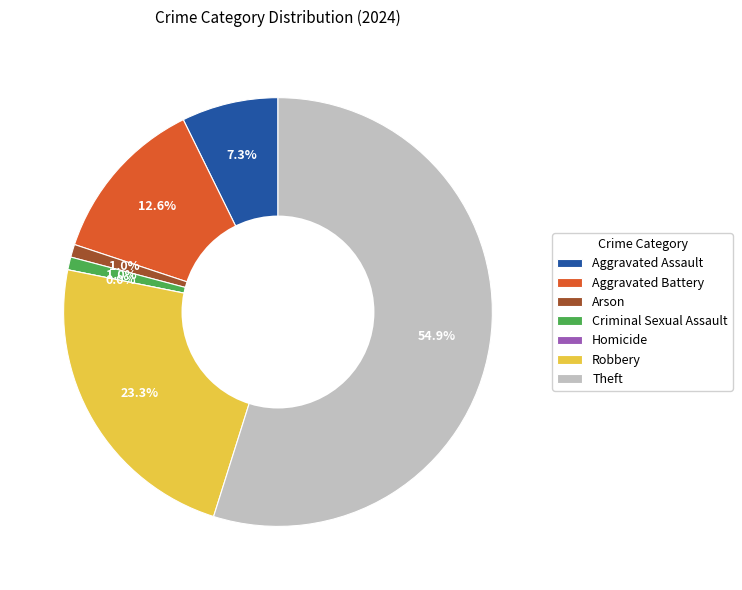

The Arson slice represents 1% of the pie. True or false?

True